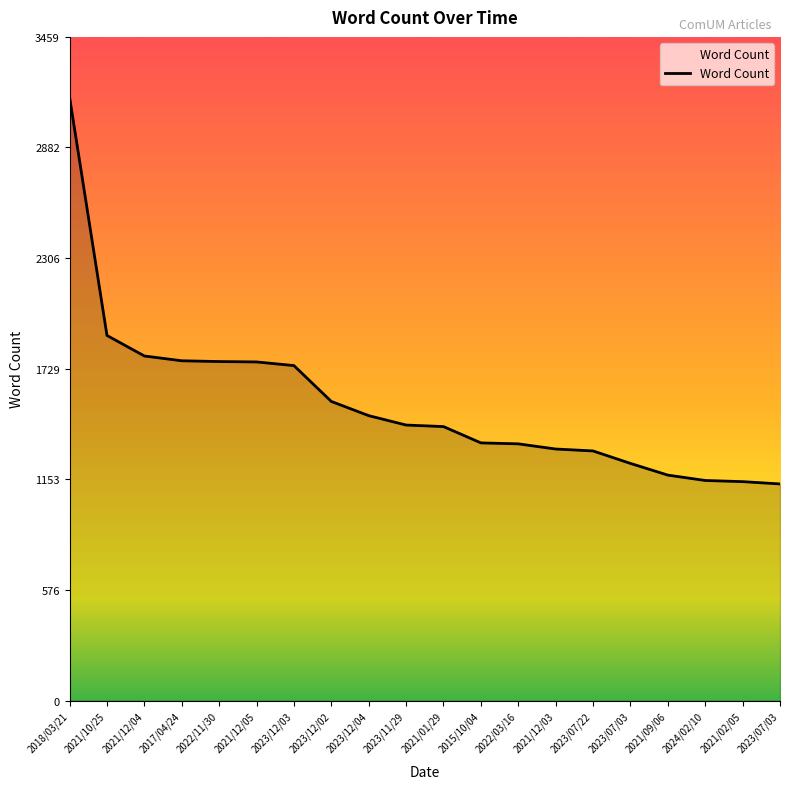

How many lines are shown in the chart?

1